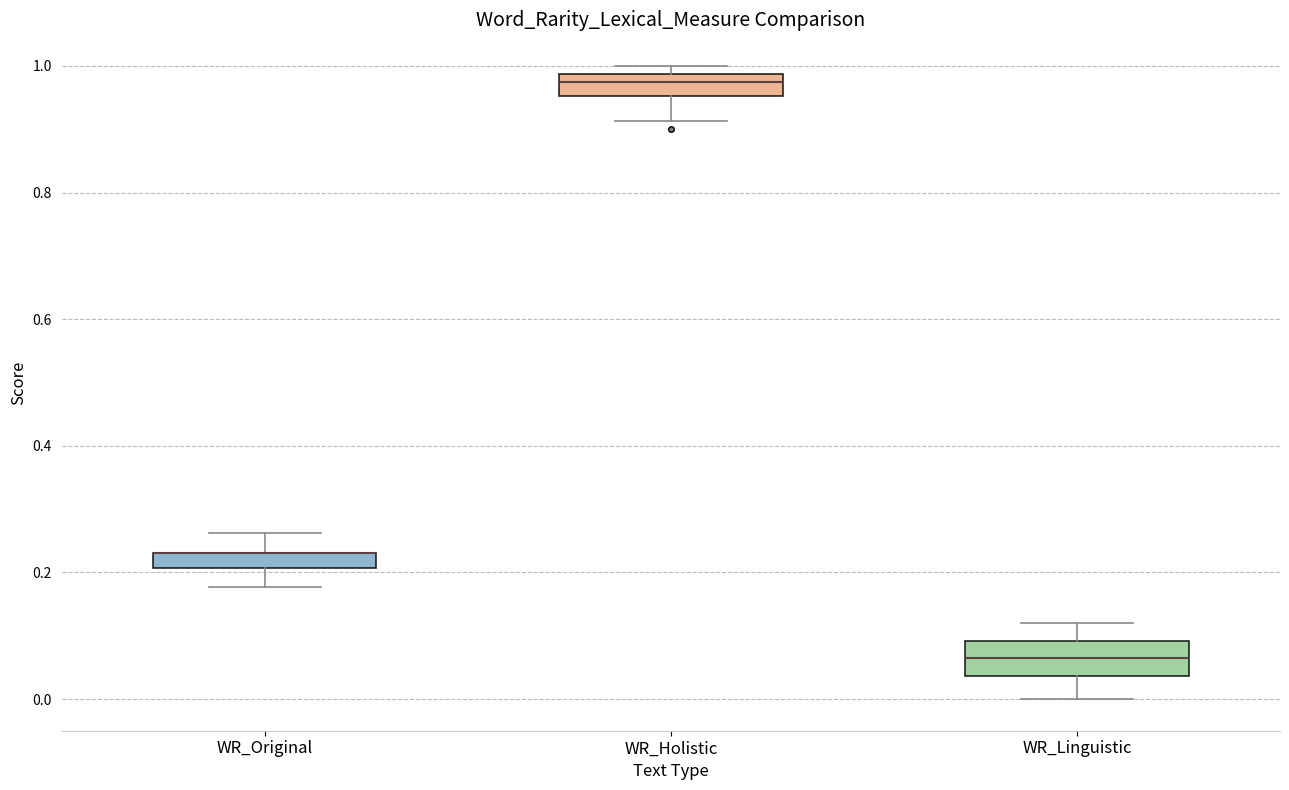

Where is the upper edge of the box for WR_Holistic on the y-axis? The values are not printed on the chart, so give them approximately, as read against the axis.

0.98